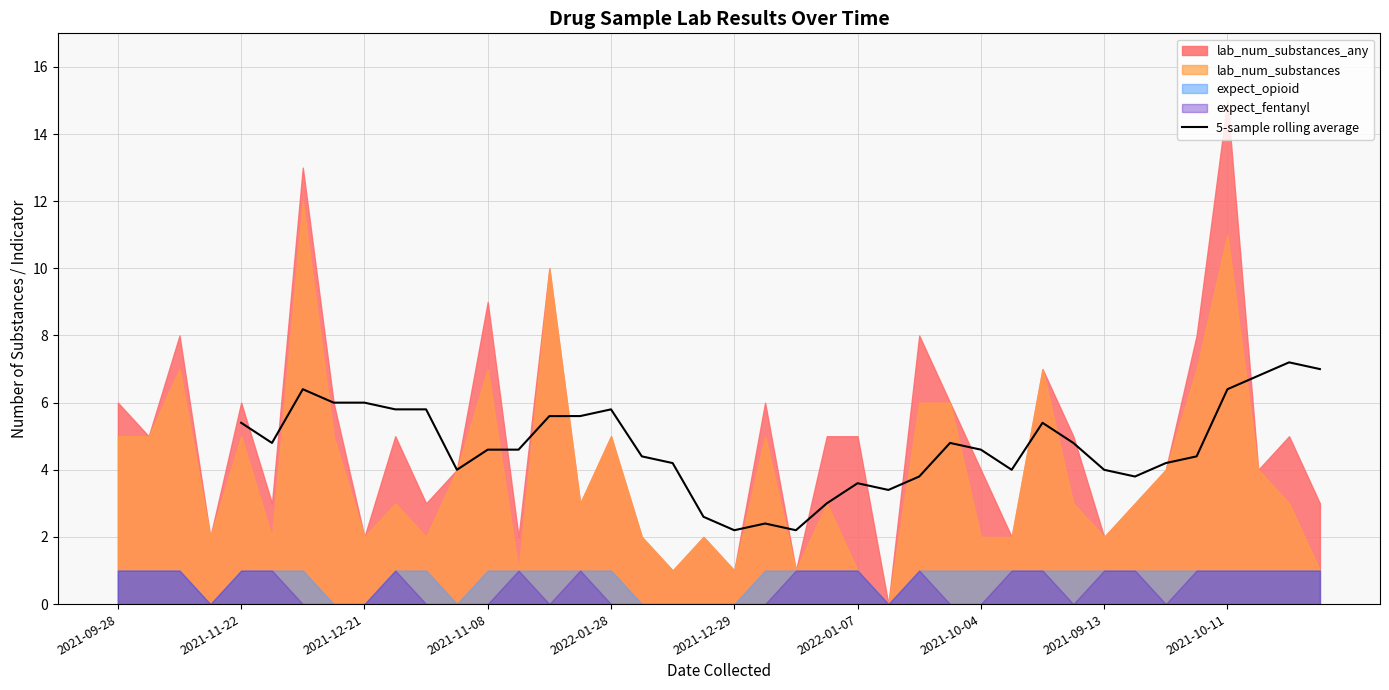

Reading left to right, transcribe all the data shown in this chart.

5.4	4.8	6.4	6.0	6.0	5.8	5.8	4.0	4.6	4.6	5.6	5.6	5.8	4.4	4.2	2.6	2.2	2.4	2.2	3.0	3.6	3.4	3.8	4.8	4.6	4.0	5.4	4.8	4.0	3.8	4.2	4.4	6.4	6.8	7.2	7.0